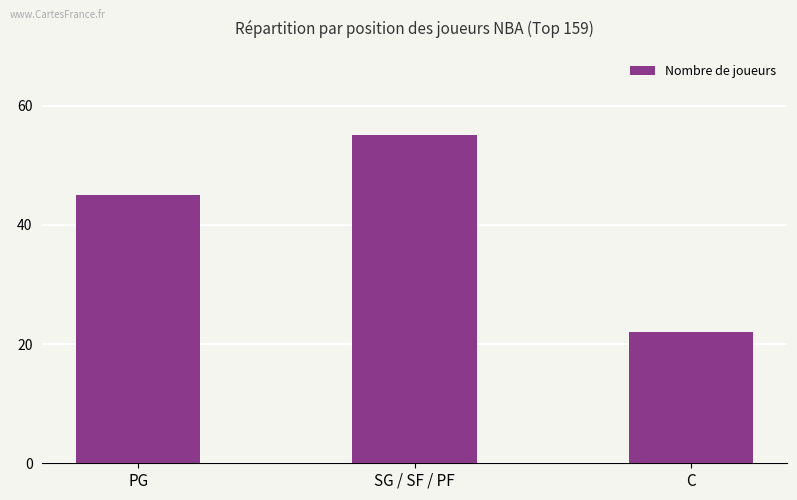

What is the sum of all values?

122